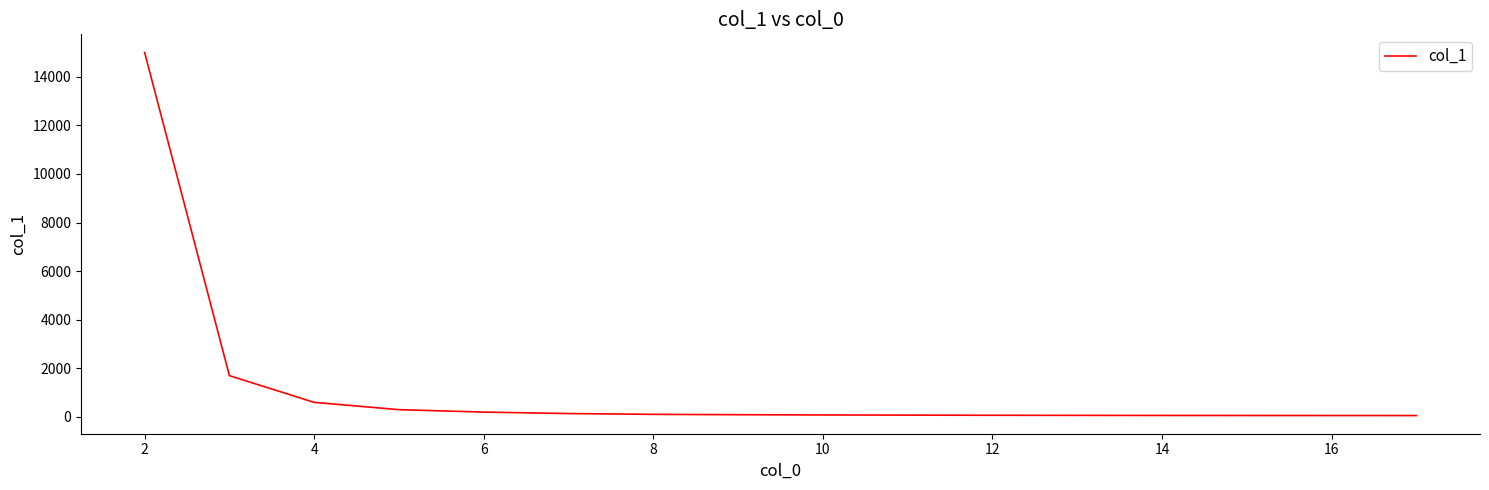

What is the difference between the maximum and minimum values?

14943